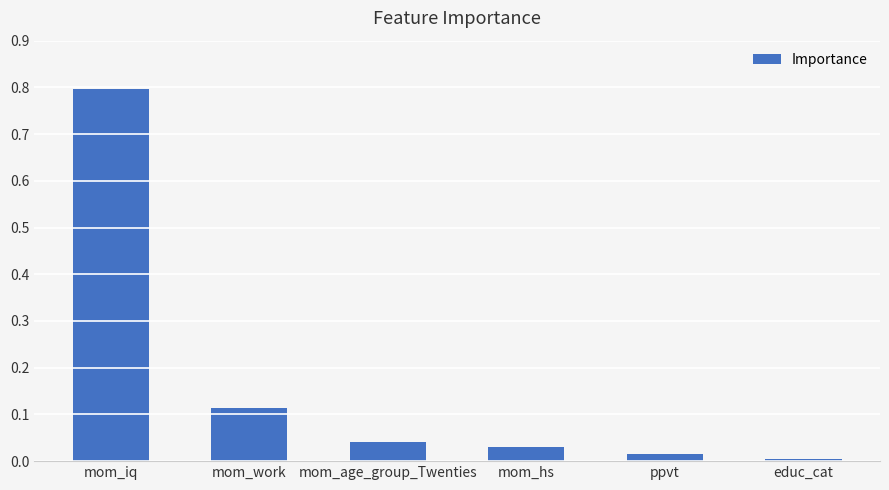

What is the sum of all values?

1.0